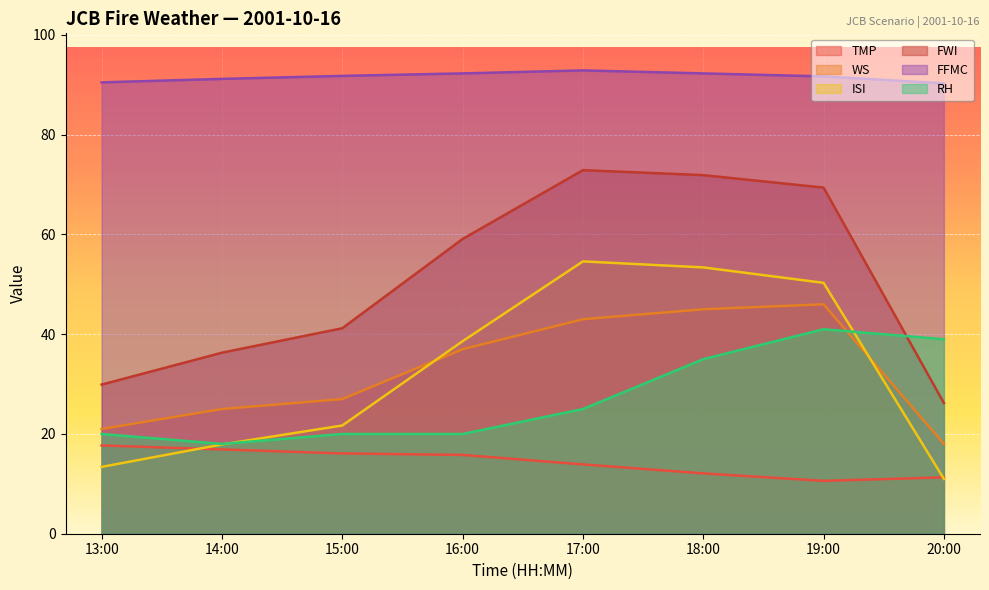

Reading left to right, what are all the values shown in this chart?

TMP: 13:00=17.7	14:00=16.9	15:00=16.1	16:00=15.8	17:00=13.9	18:00=12.1	19:00=10.6	20:00=11.3
WS: 13:00=21.0	14:00=25.0	15:00=27.0	16:00=37.0	17:00=43.0	18:00=45.0	19:00=46.0	20:00=18.0
ISI: 13:00=13.4	14:00=17.9	15:00=21.7	16:00=38.6	17:00=54.6	18:00=53.4	19:00=50.3	20:00=11.0
FWI: 13:00=29.9	14:00=36.3	15:00=41.2	16:00=59.1	17:00=72.9	18:00=71.9	19:00=69.4	20:00=26.2
FFMC: 13:00=90.5	14:00=91.2	15:00=91.8	16:00=92.3	17:00=92.9	18:00=92.3	19:00=91.7	20:00=90.3
RH: 13:00=20.0	14:00=18.0	15:00=20.0	16:00=20.0	17:00=25.0	18:00=35.0	19:00=41.0	20:00=39.0